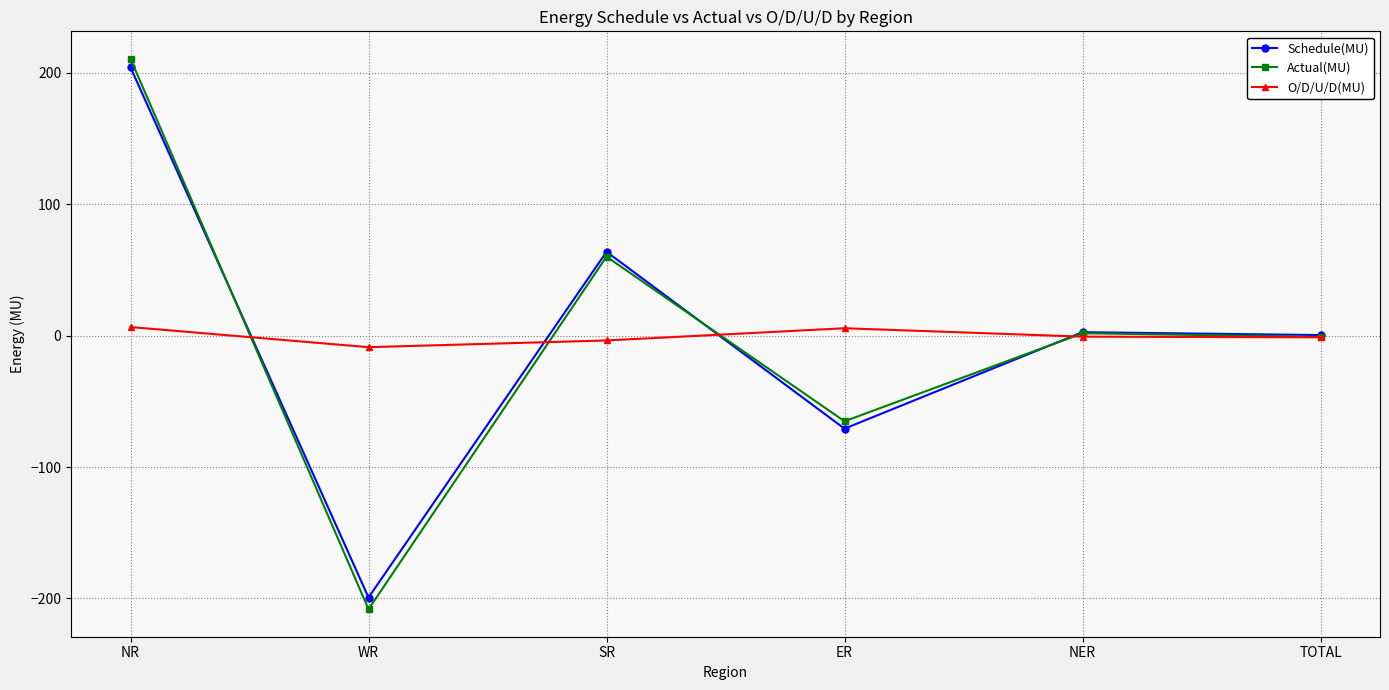

How many data points does each series have?

6